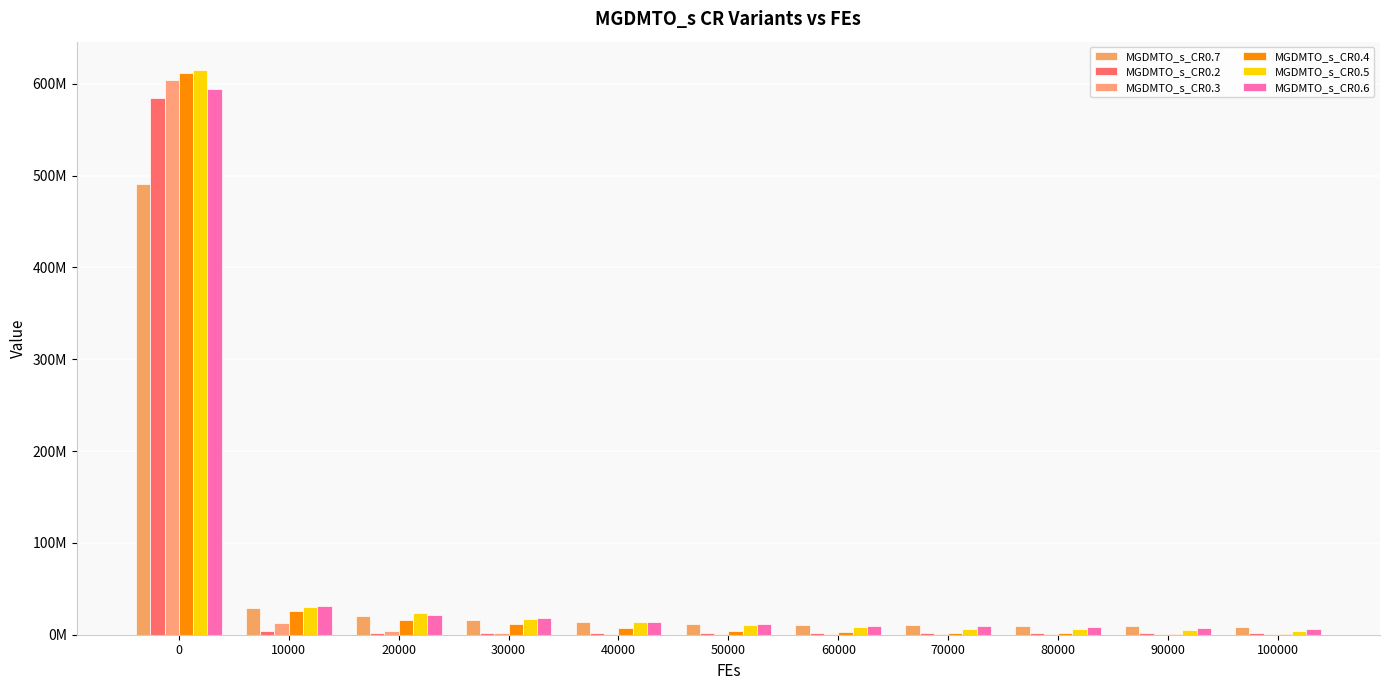

Does the chart contain stacked bars?

No